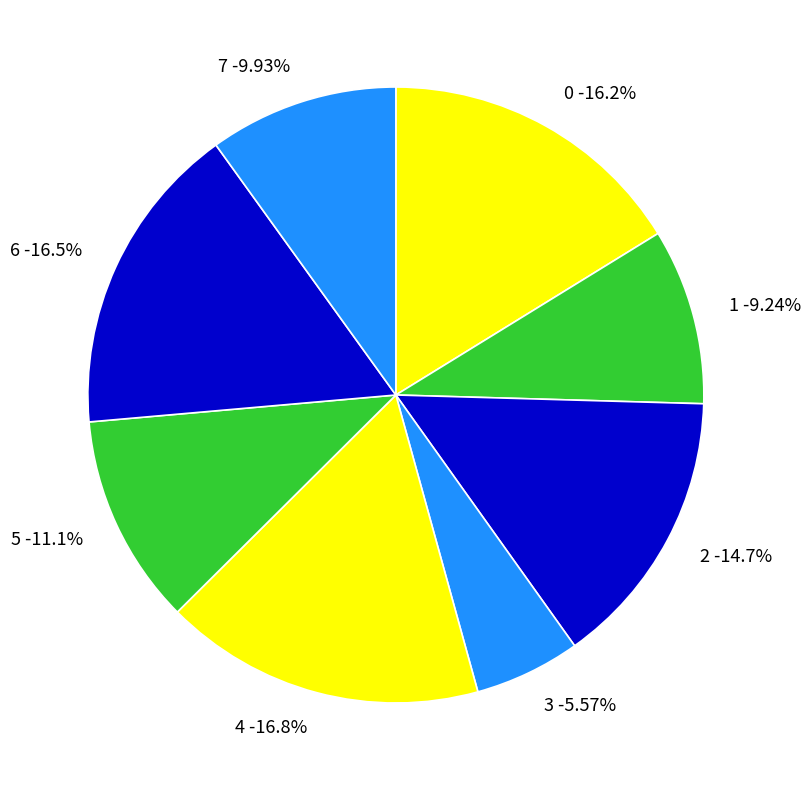

Is 2 the majority of the pie?

No